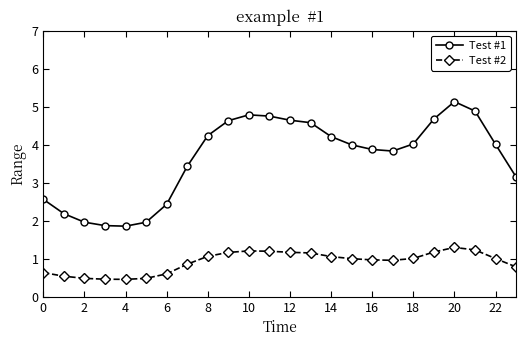

Which series has the largest total across all categories?

Test #1